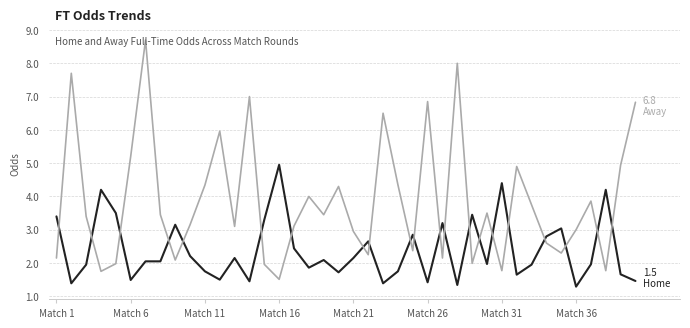

What is the greatest value displayed?

8.7